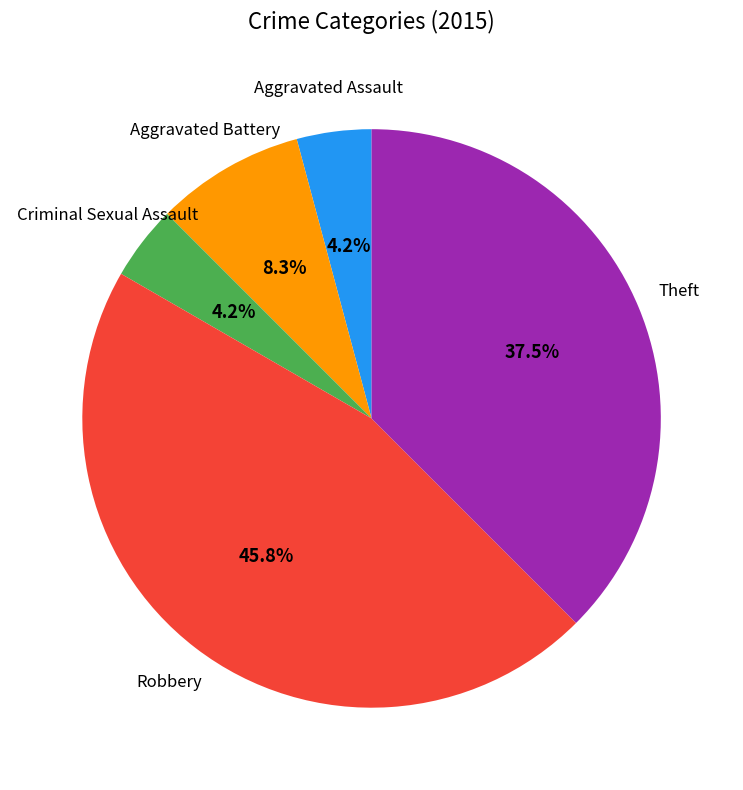

To the nearest percent, what is the difference between the largest and smallest slice percentages?

42%